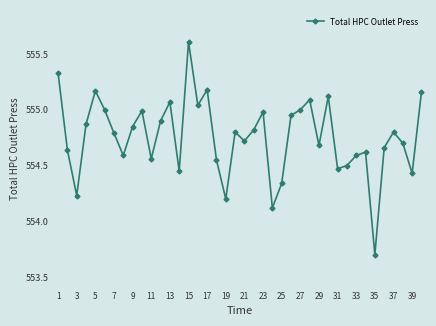

How many lines are shown in the chart?

1